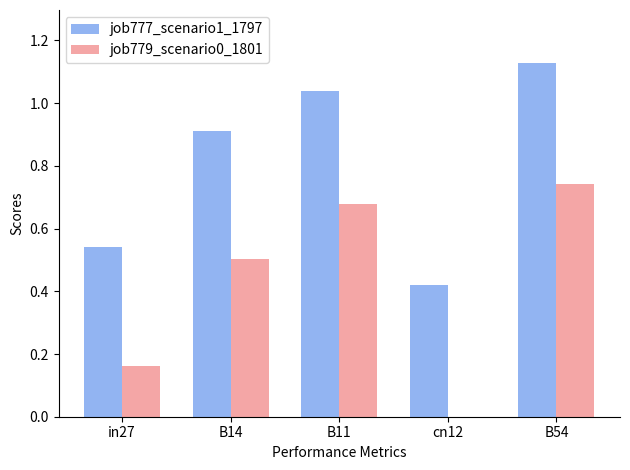

What are all the series names shown in the legend?

job777_scenario1_1797, job779_scenario0_1801